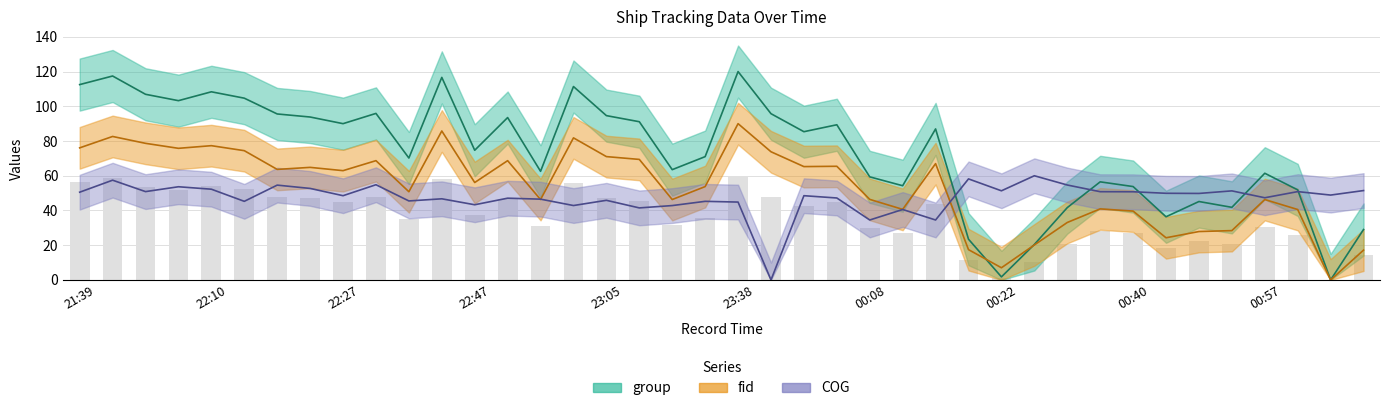

Rank the series by their maximum value, from highest to lowest.

group, fid, COG